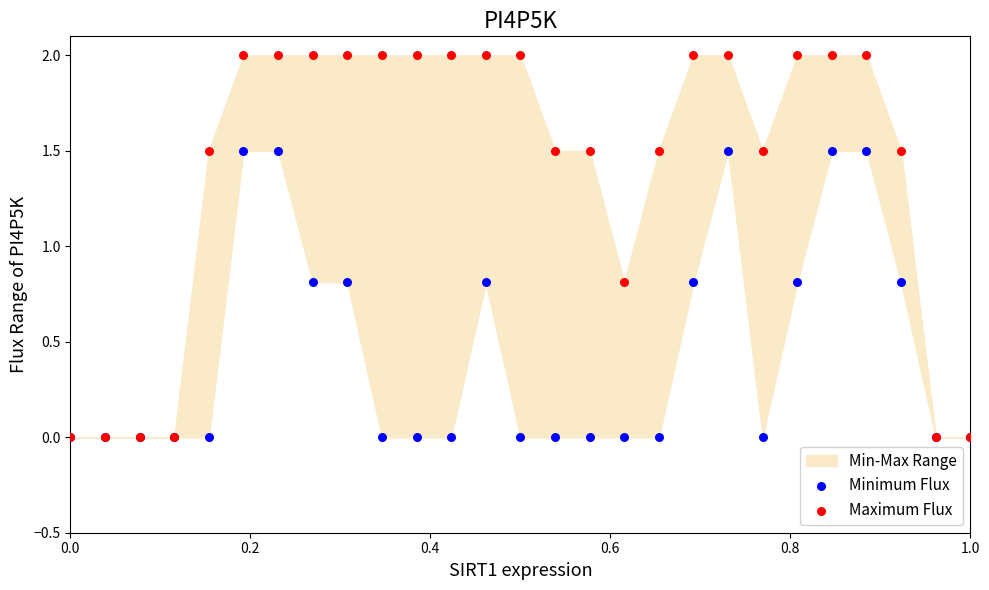

Which series reaches the maximum Y coordinate?

Maximum Flux